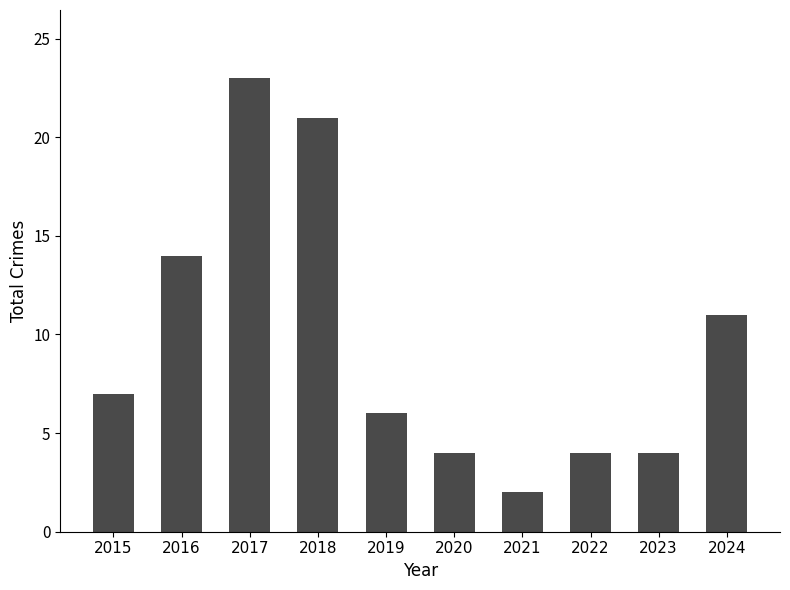

What is the change in value from 2015 to 2021?

-5